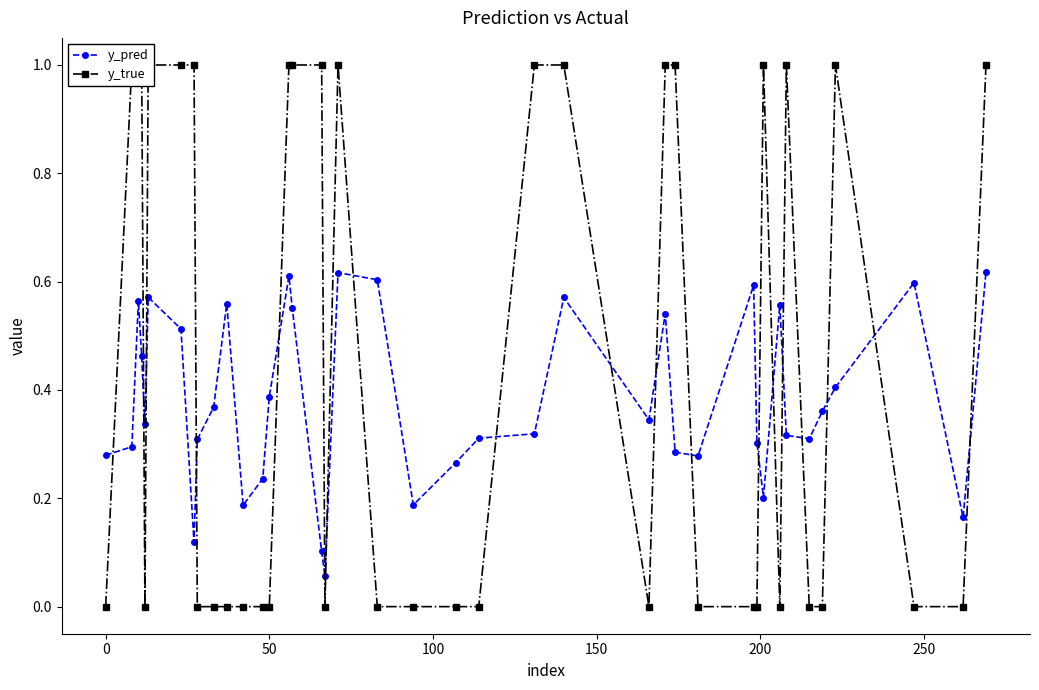

How many series are shown in this chart?

2